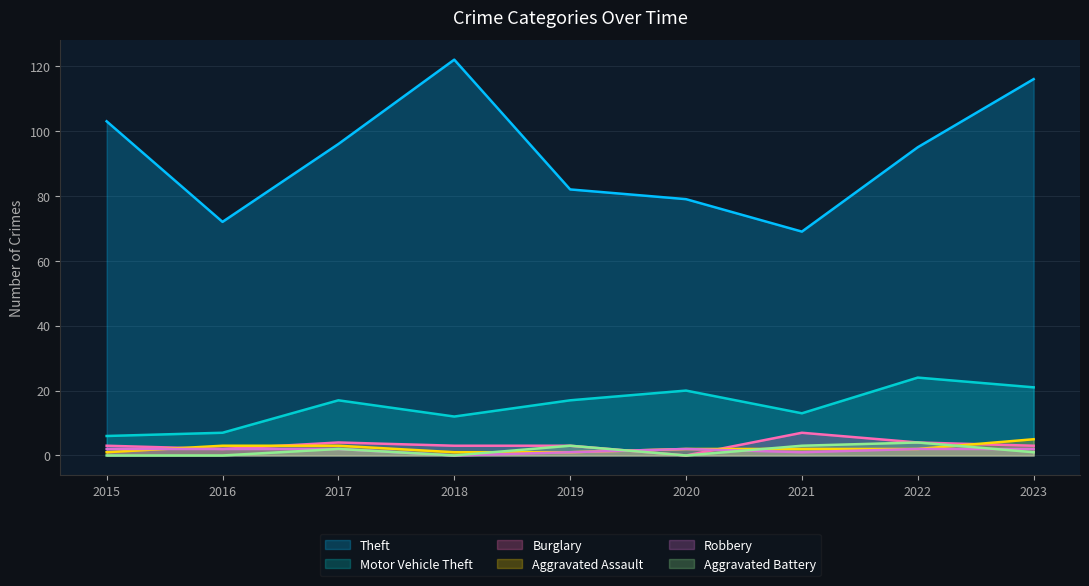

How many interior local valleys does the Burglary series have?

2